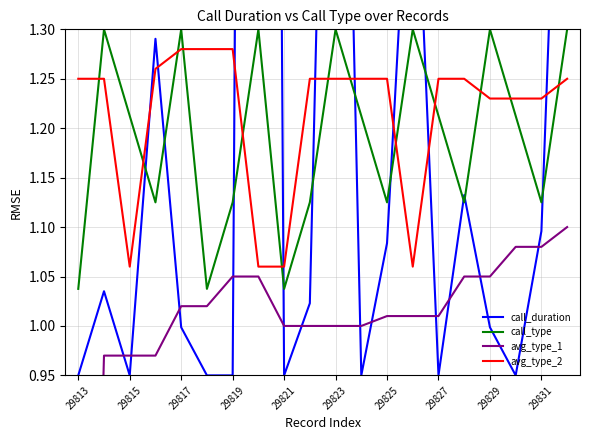

List the series in order of their peak value, highest first.

call_duration, call_type, avg_type_2, avg_type_1